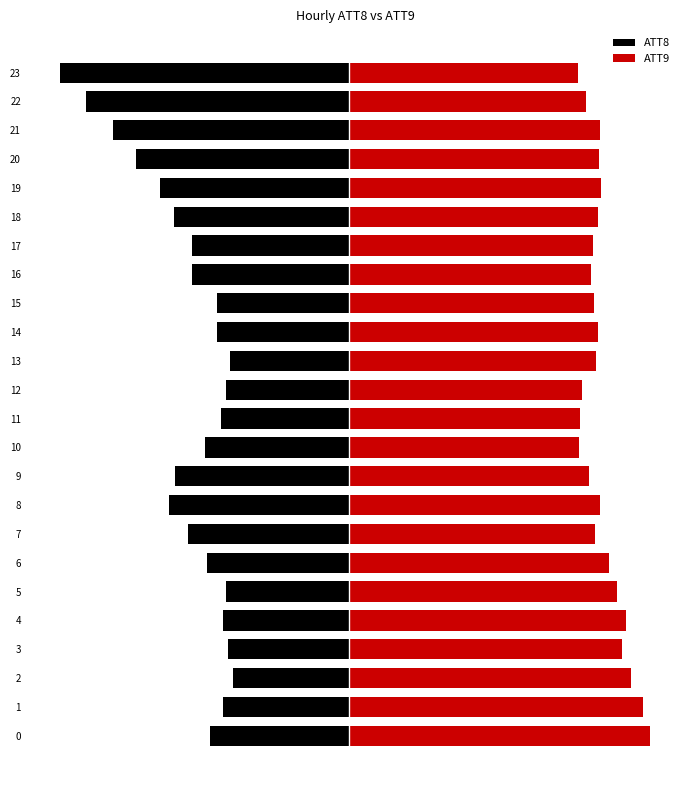

True or false: ATT9 has a value of 40.8 at 14.

True